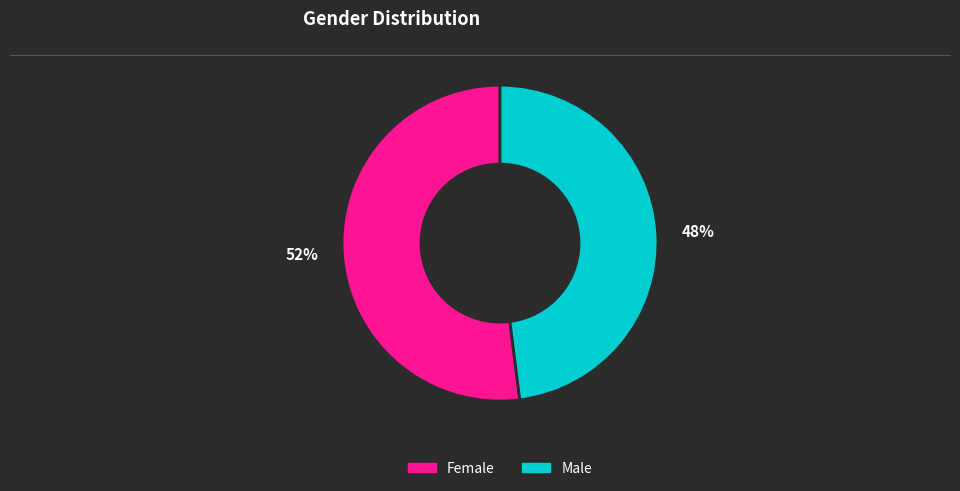

Which has a higher value, 52% or 48%?

52%